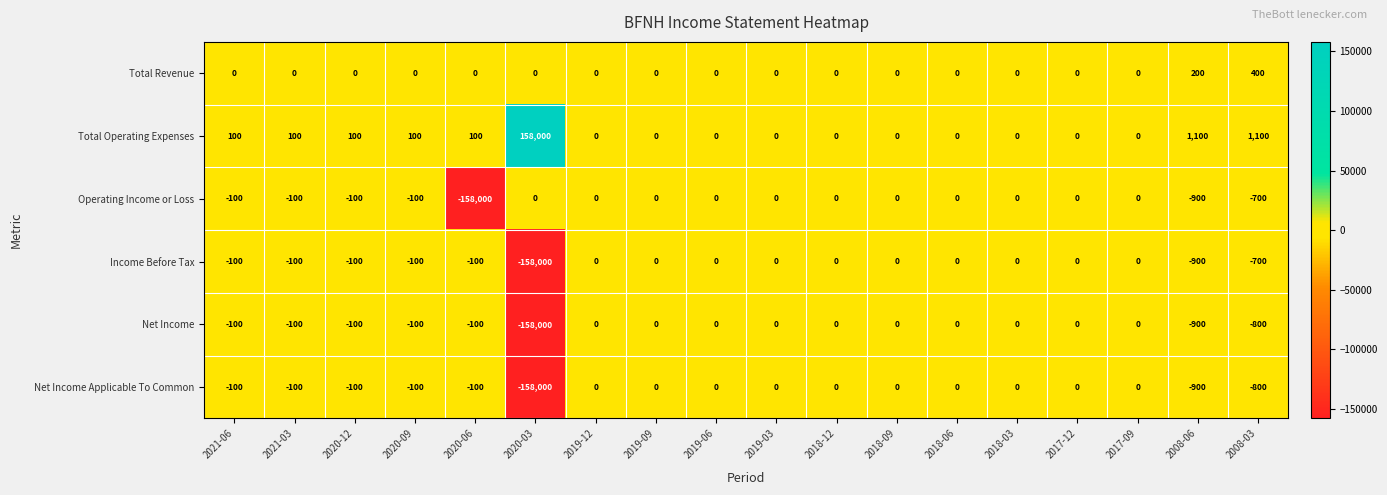

Is it true that Total Operating Expenses equals 1100 at 2008-03?

True